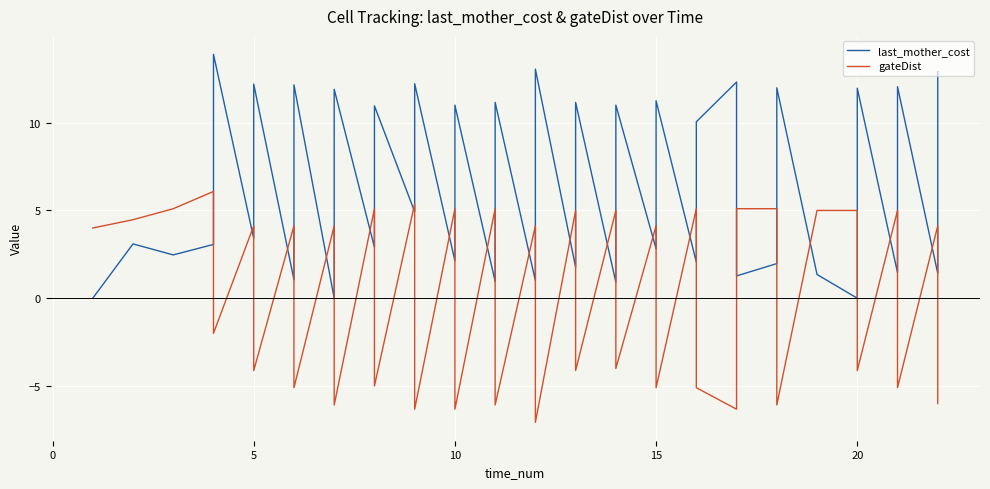

How many lines are shown in the chart?

2